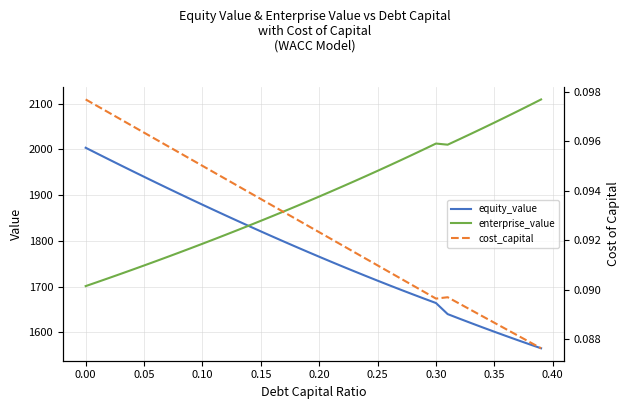

What is the maximum value for cost_capital?

0.1